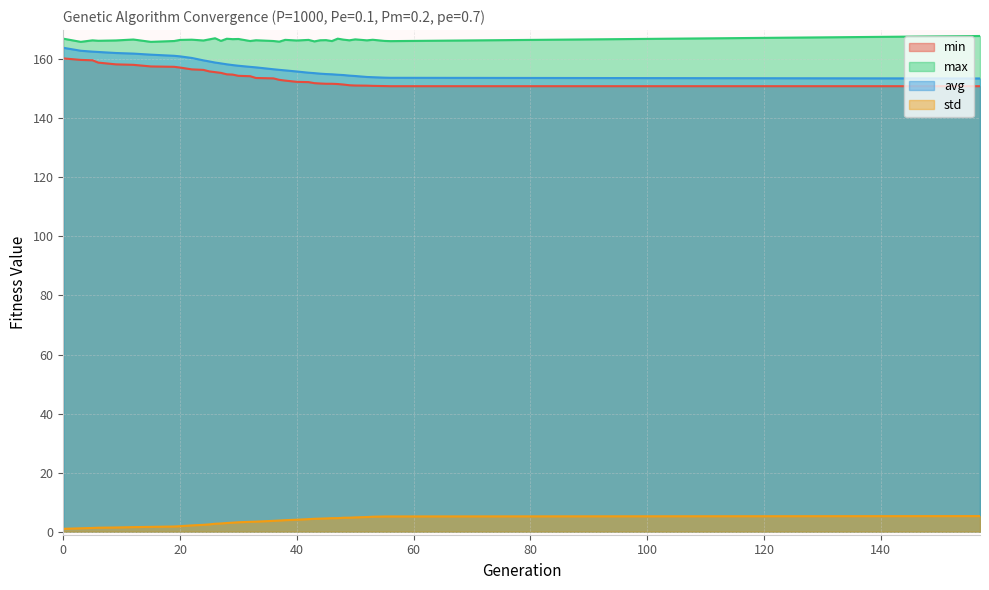

True or false: max has more than 0 points higher than both neighbors.

True